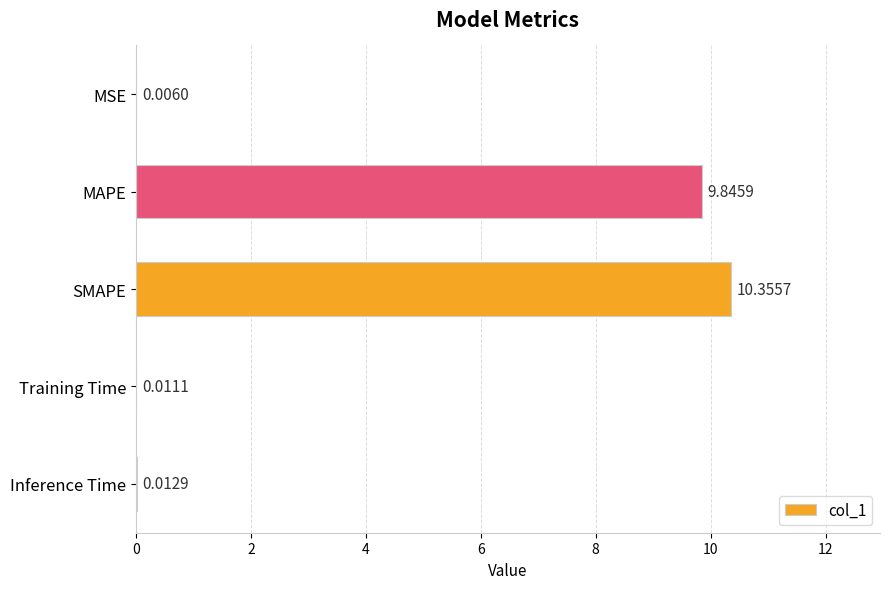

What is the ratio of the value at MAPE to the value at SMAPE?

1.0